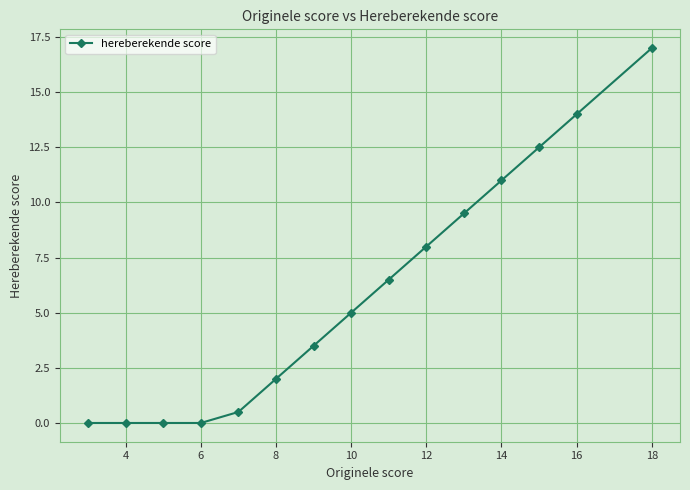

Is this an area chart (filled region under the line)?

No